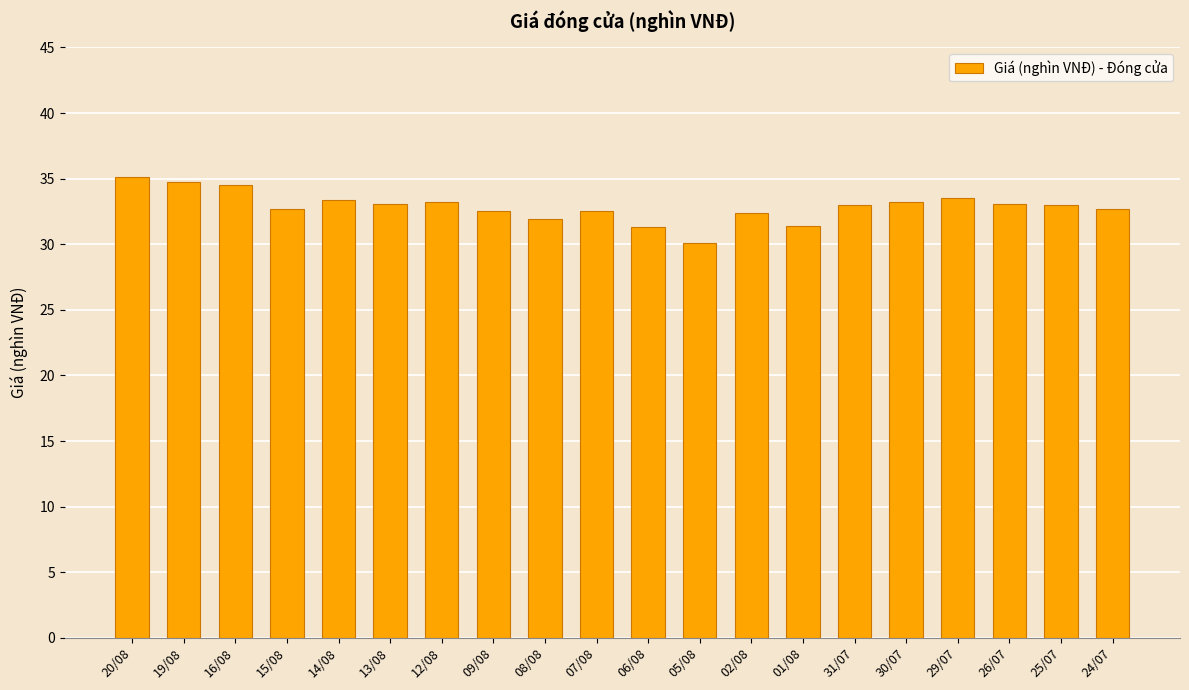

What is the minimum value shown in the chart?

30.1